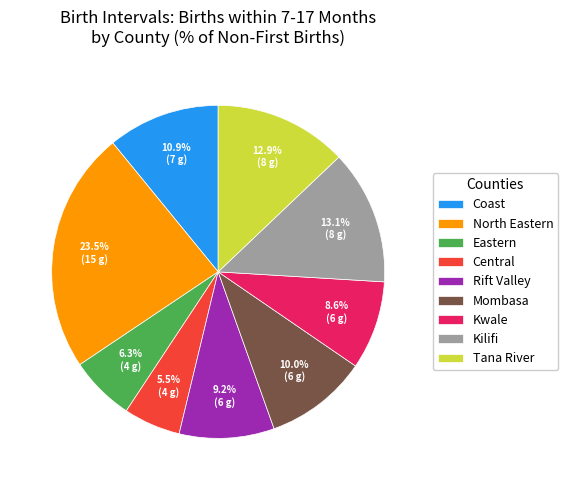

Does any single category account for the majority?

No